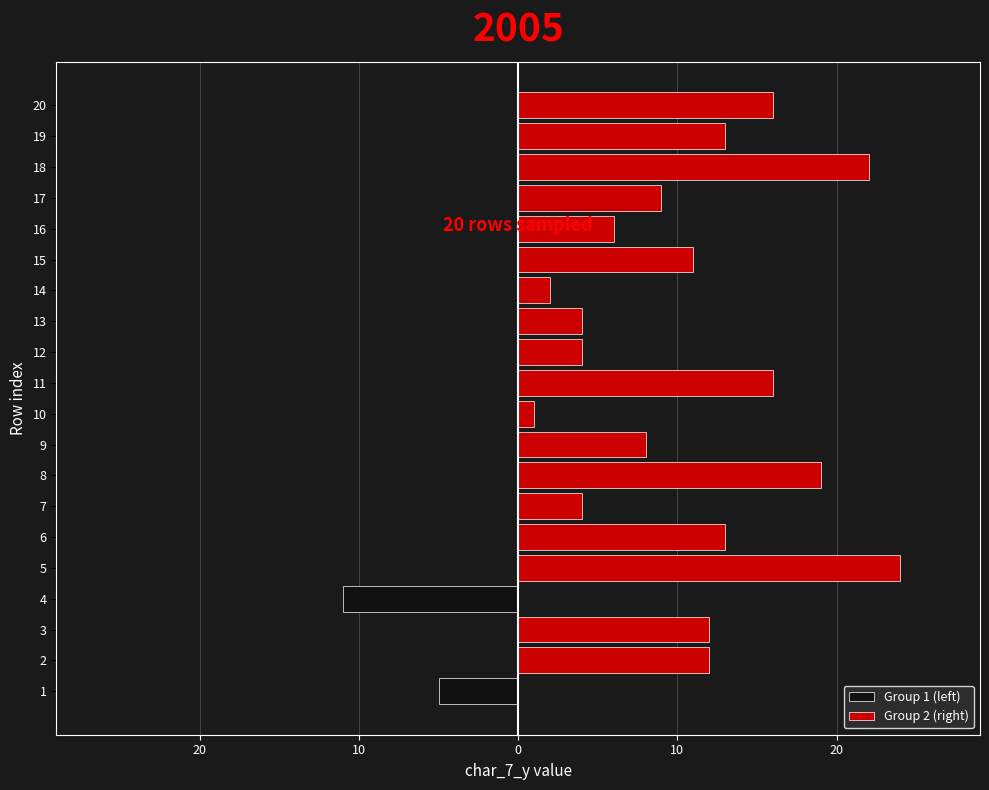

Is it true that Group 1 (left) equals 0 at 16?

True